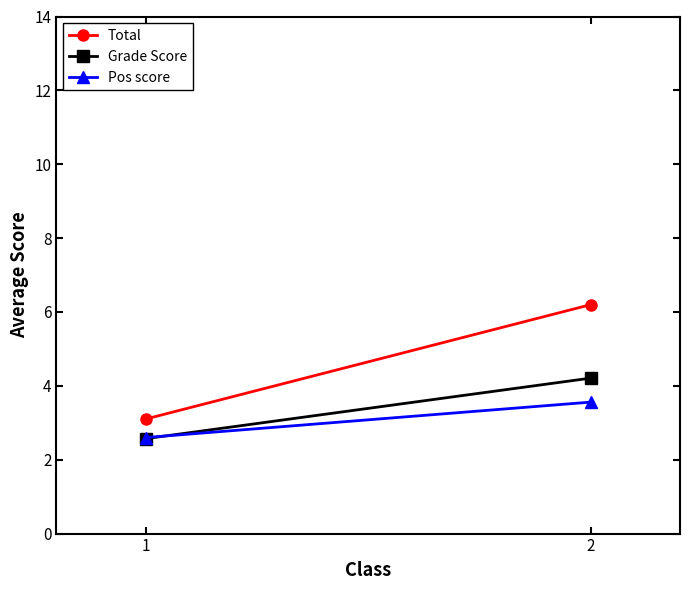

At which label does Pos score first exceed 3?

2